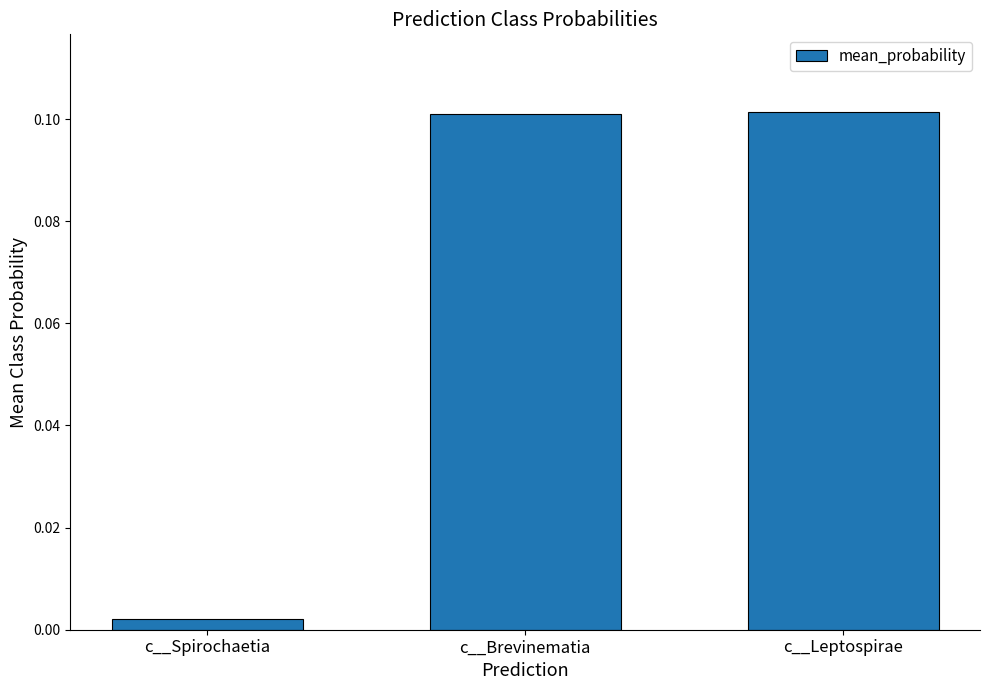

What is the label of the 2nd bar from the right?

c__Brevinematia